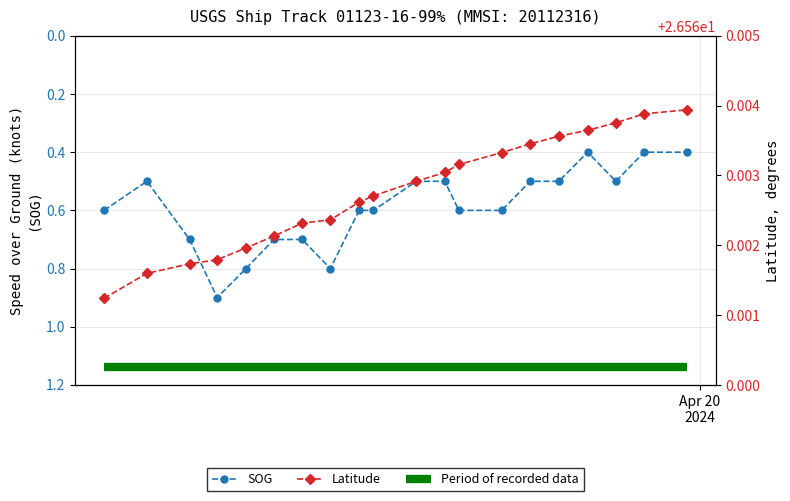

What is the value of the SOG point at the 9th from the left?

0.6